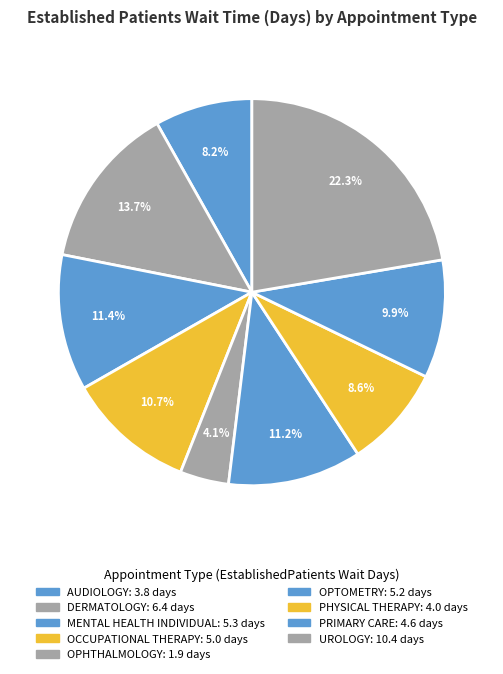

Rank the categories by value from highest to lowest.

UROLOGY, DERMATOLOGY, MENTAL HEALTH INDIVIDUAL, OPTOMETRY, OCCUPATIONAL THERAPY, PRIMARY CARE, PHYSICAL THERAPY, AUDIOLOGY, OPHTHALMOLOGY